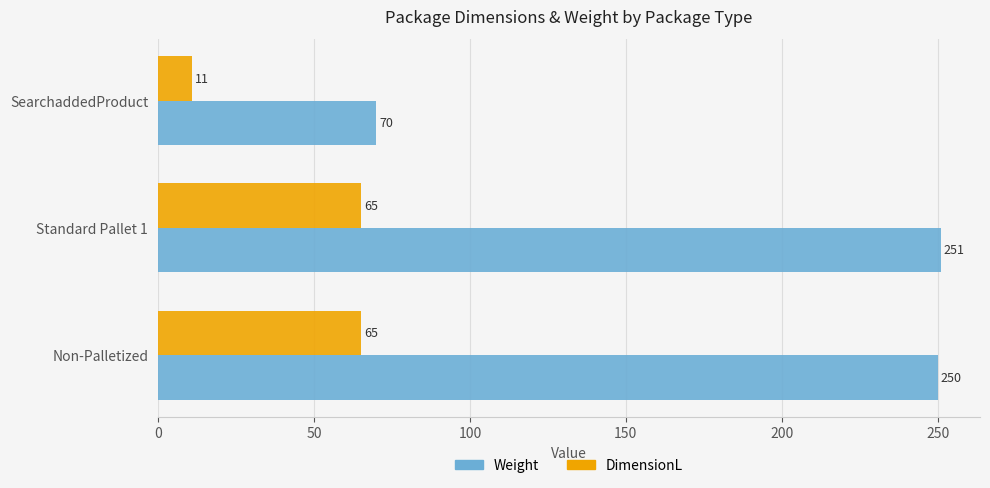

Which label corresponds to the largest value in the chart?

Standard Pallet 1